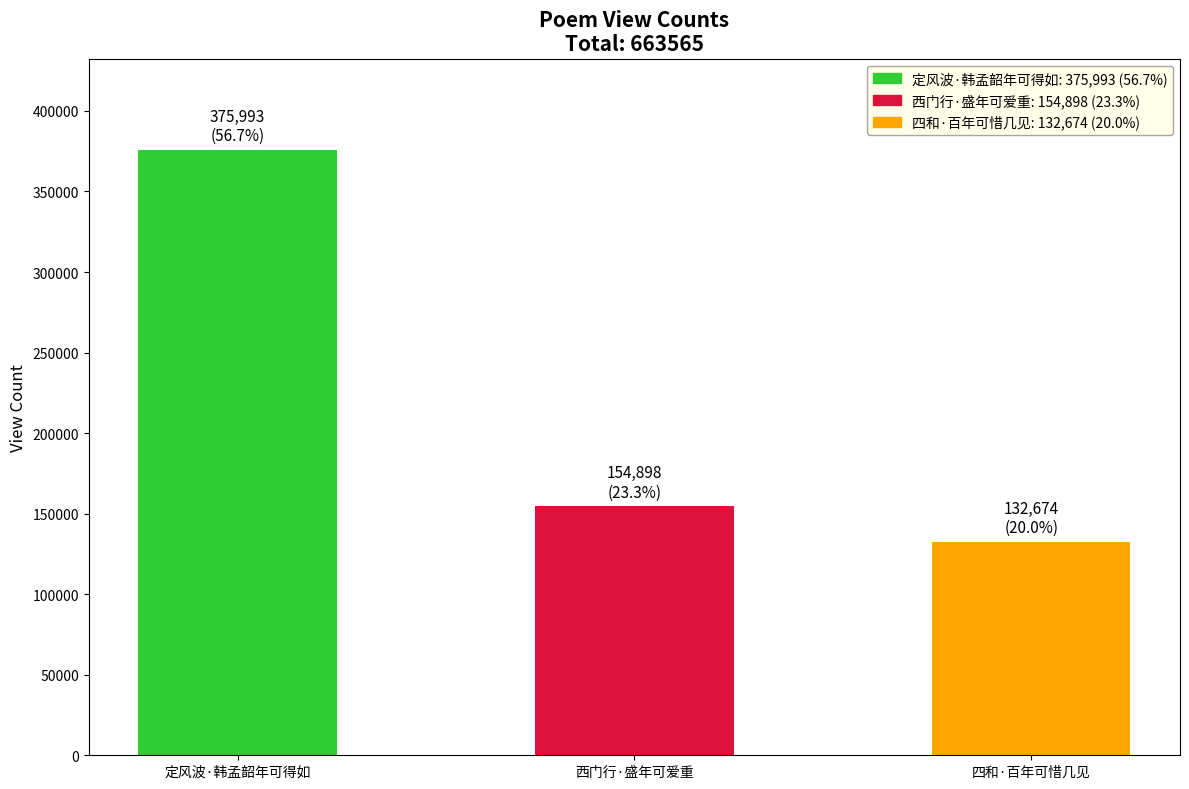

What is the sum of the values at 西门行·盛年可爱重 and 四和·百年可惜几见?

287572